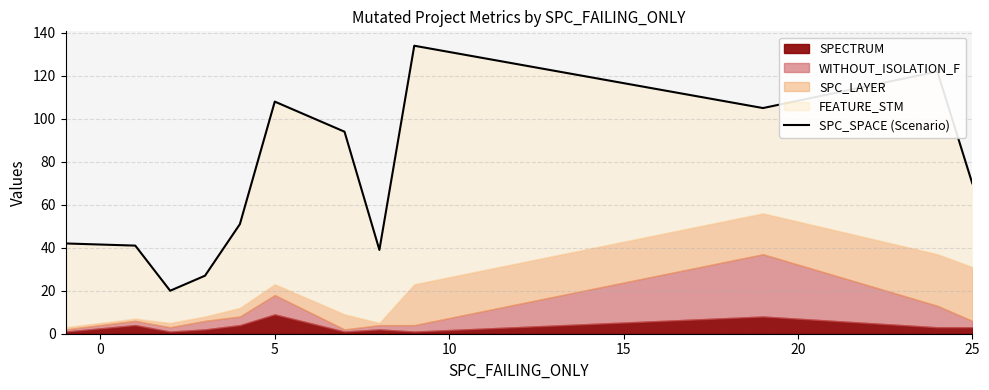

What is the greatest value displayed?

134